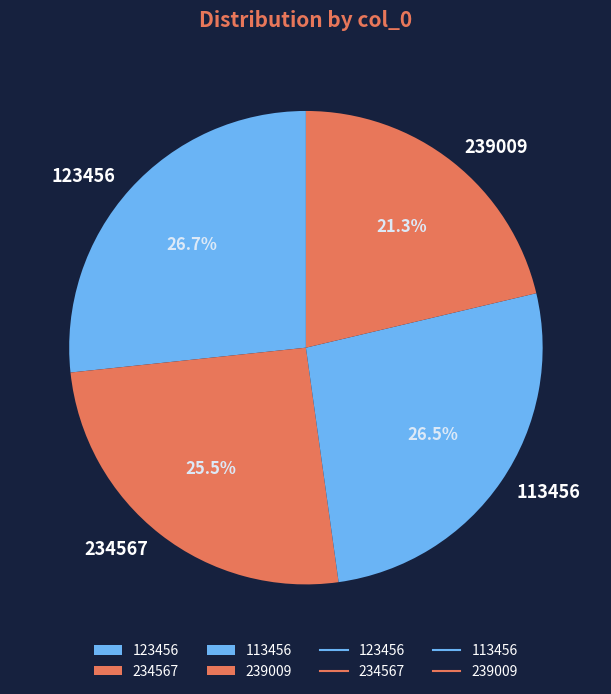

Between 234567 and 239009, which is larger?

234567